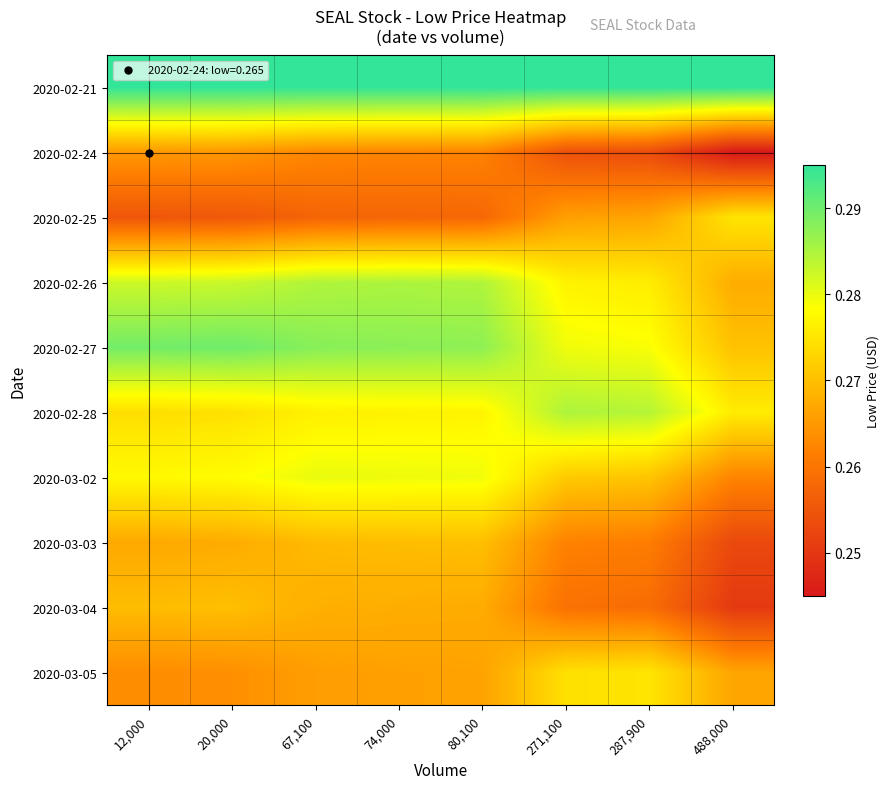

Reading left to right, transcribe all the data shown in this chart.

2020-02-21: 12,000=0.3	20,000=0.3	67,100=0.3	74,000=0.3	80,100=0.3	271,100=0.3	287,900=0.3	488,000=0.3
2020-02-24: 12,000=0.3	20,000=0.3	67,100=0.3	74,000=0.3	80,100=0.3	271,100=0.3	287,900=0.3	488,000=0.2
2020-02-25: 12,000=0.3	20,000=0.3	67,100=0.3	74,000=0.3	80,100=0.3	271,100=0.3	287,900=0.3	488,000=0.3
2020-02-26: 12,000=0.3	20,000=0.3	67,100=0.3	74,000=0.3	80,100=0.3	271,100=0.3	287,900=0.3	488,000=0.3
2020-02-27: 12,000=0.3	20,000=0.3	67,100=0.3	74,000=0.3	80,100=0.3	271,100=0.3	287,900=0.3	488,000=0.3
2020-02-28: 12,000=0.3	20,000=0.3	67,100=0.3	74,000=0.3	80,100=0.3	271,100=0.3	287,900=0.3	488,000=0.3
2020-03-02: 12,000=0.3	20,000=0.3	67,100=0.3	74,000=0.3	80,100=0.3	271,100=0.3	287,900=0.3	488,000=0.3
2020-03-03: 12,000=0.3	20,000=0.3	67,100=0.3	74,000=0.3	80,100=0.3	271,100=0.3	287,900=0.3	488,000=0.3
2020-03-04: 12,000=0.3	20,000=0.3	67,100=0.3	74,000=0.3	80,100=0.3	271,100=0.3	287,900=0.3	488,000=0.3
2020-03-05: 12,000=0.3	20,000=0.3	67,100=0.3	74,000=0.3	80,100=0.3	271,100=0.3	287,900=0.3	488,000=0.3